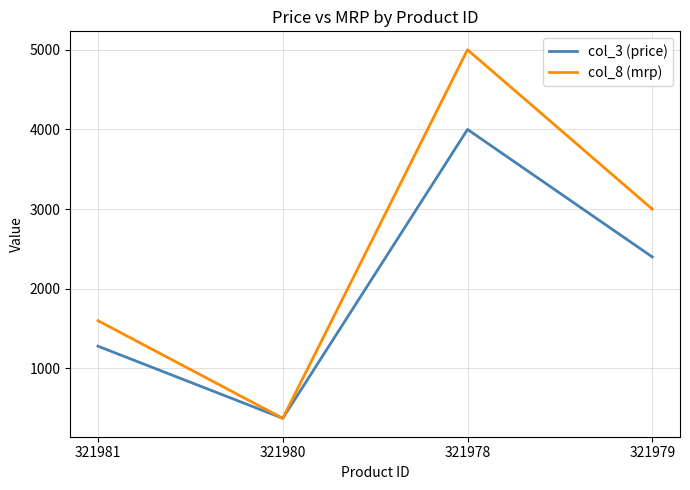

The col_8 (mrp) series shows 5000 at 321978. True or false?

True